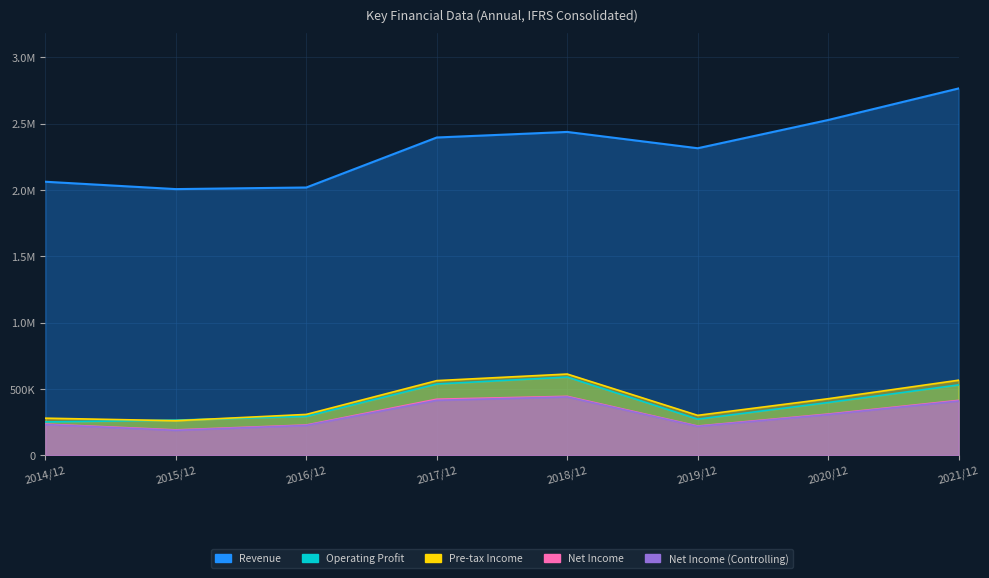

True or false: Pre-tax Income and Net Income (Controlling) cross at least once.

False